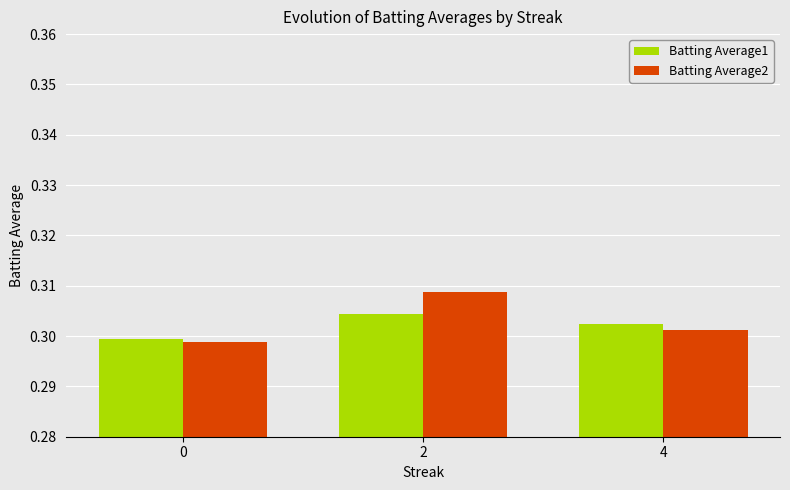

Which series has the largest range (max minus min)?

Batting Average2